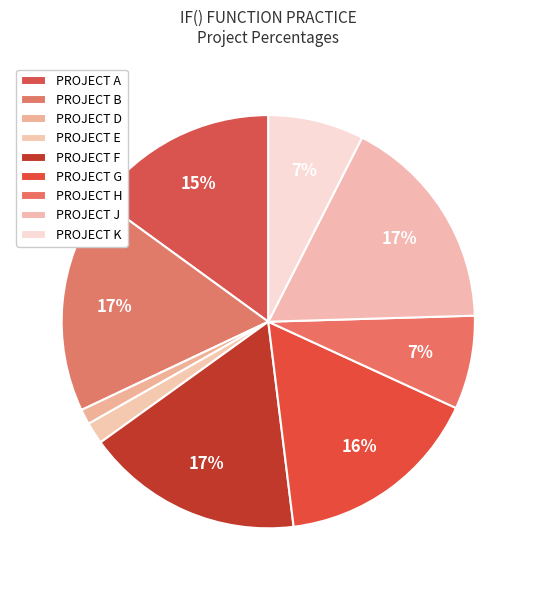

What percentage is the PROJECT B slice, to the nearest percent?

17%